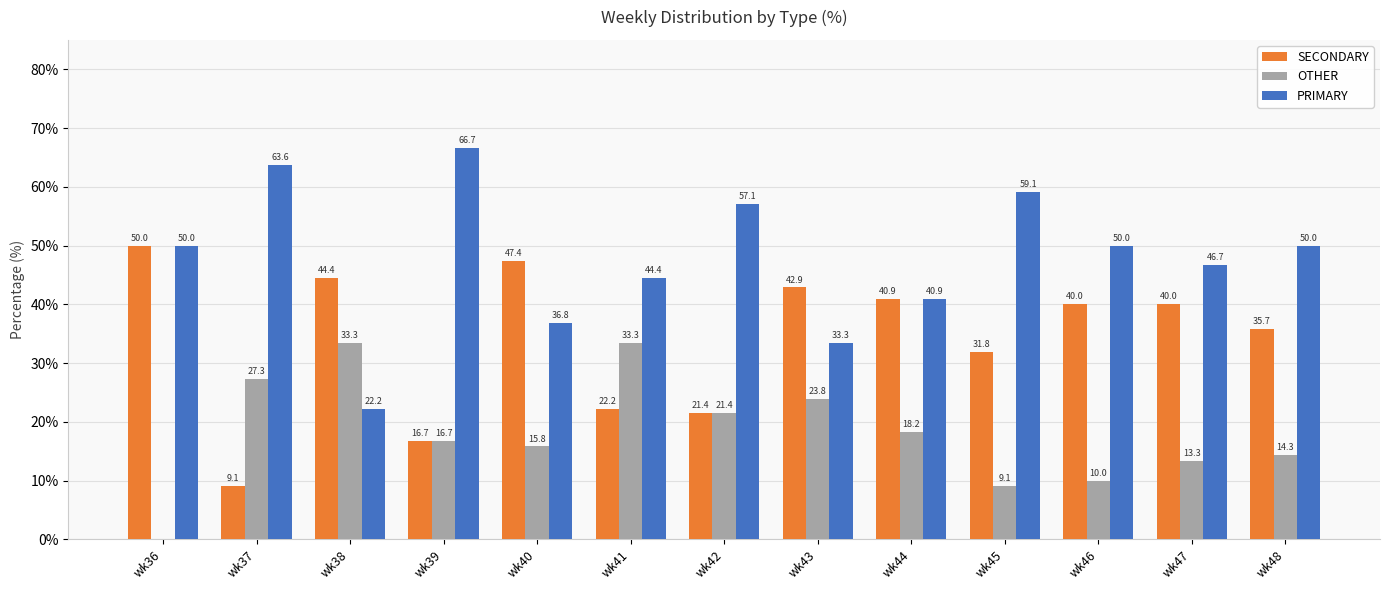

True or false: SECONDARY has a value of 21.4 at wk42.

True